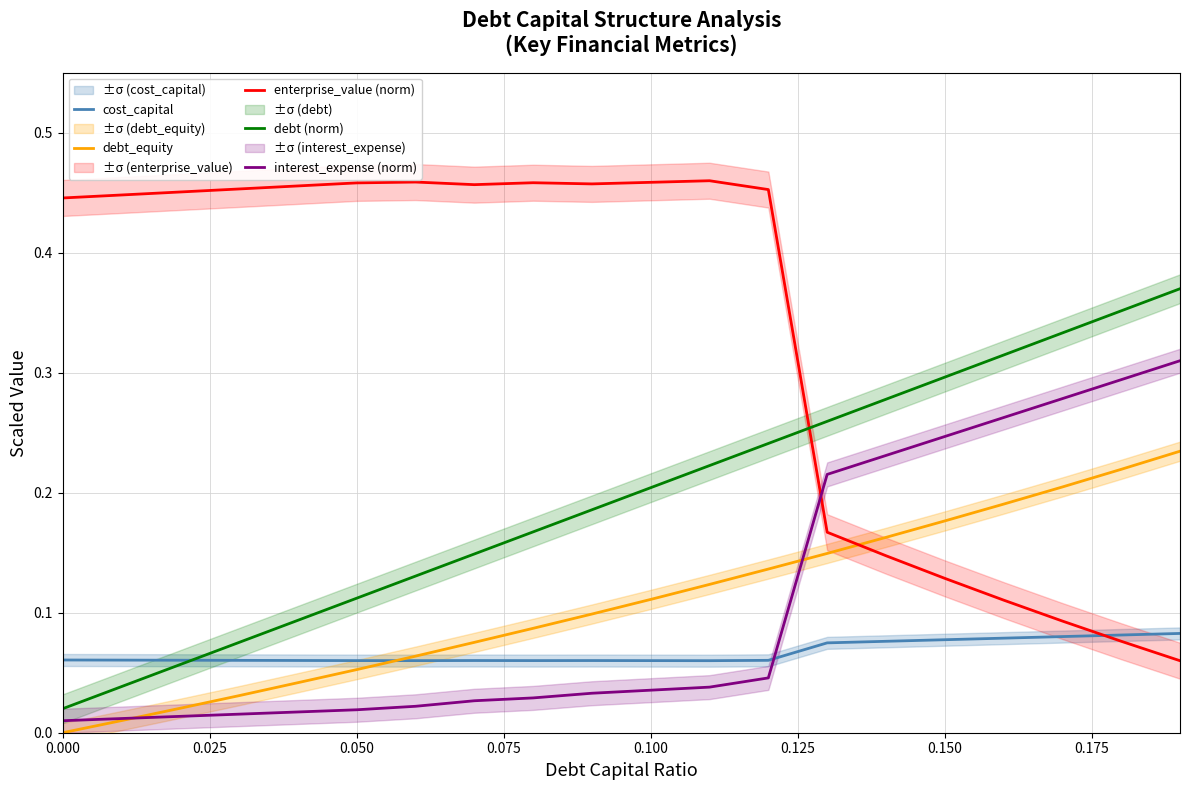

What is the sum of all enterprise_value (norm) values?

6.7